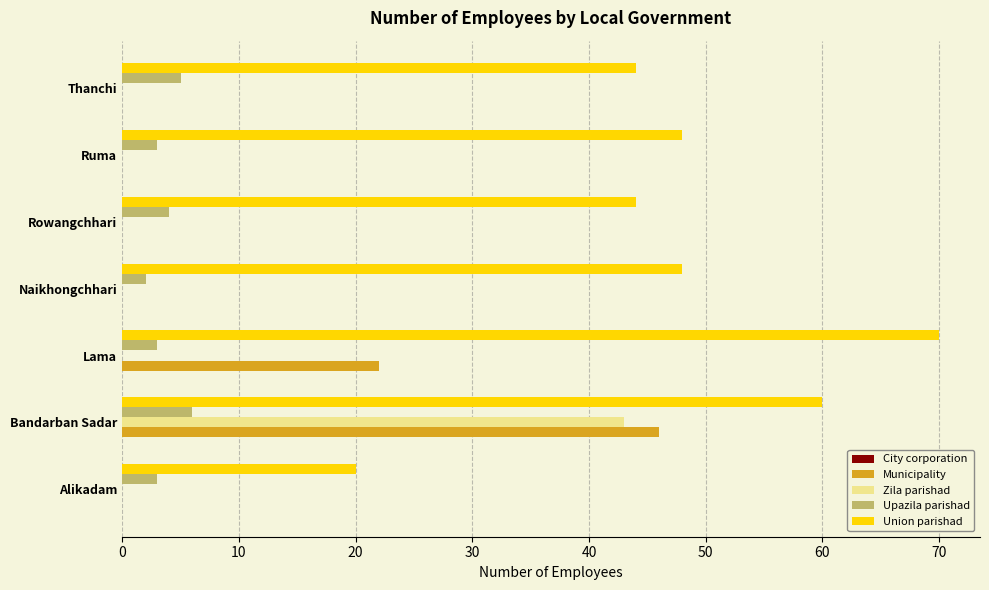

At which label is Municipality closest to 23?

Lama